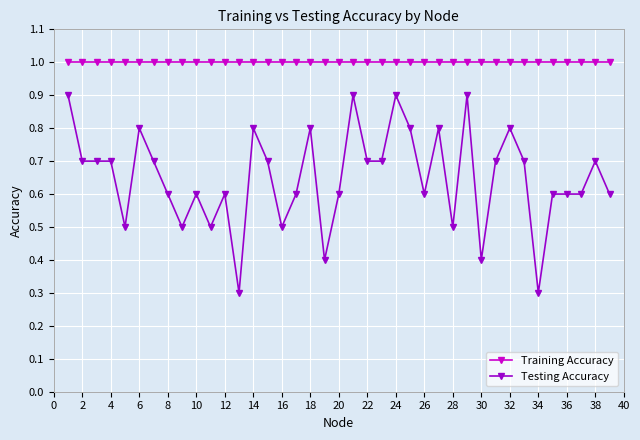

What is the value of the Training Accuracy point at the 34th from the left?

1.0